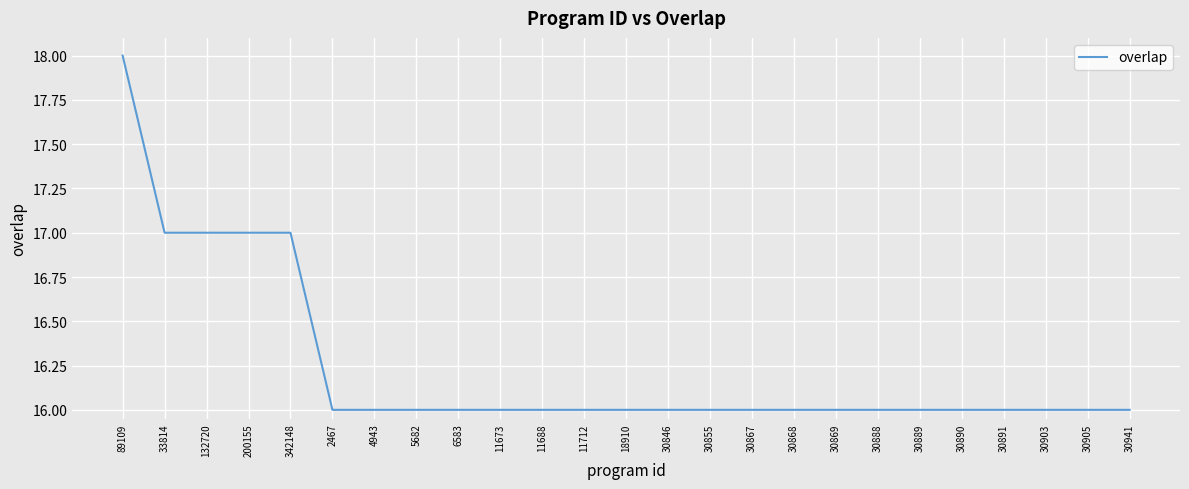

How many lines are shown in the chart?

1